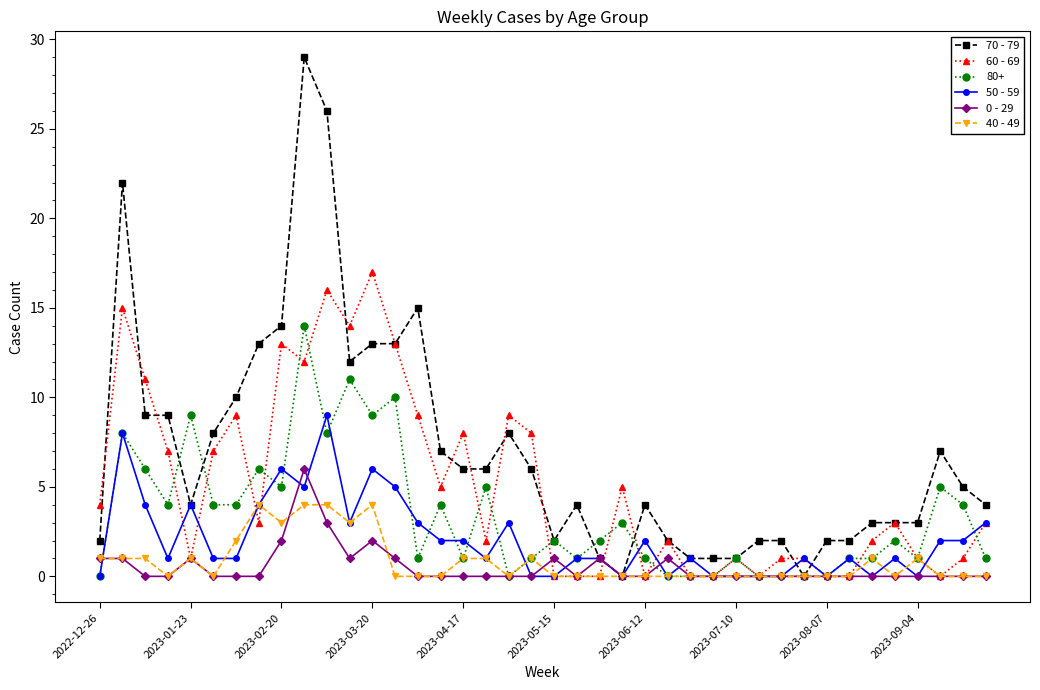

True or false: 70 - 79 has more than 2 interior local peaks.

True